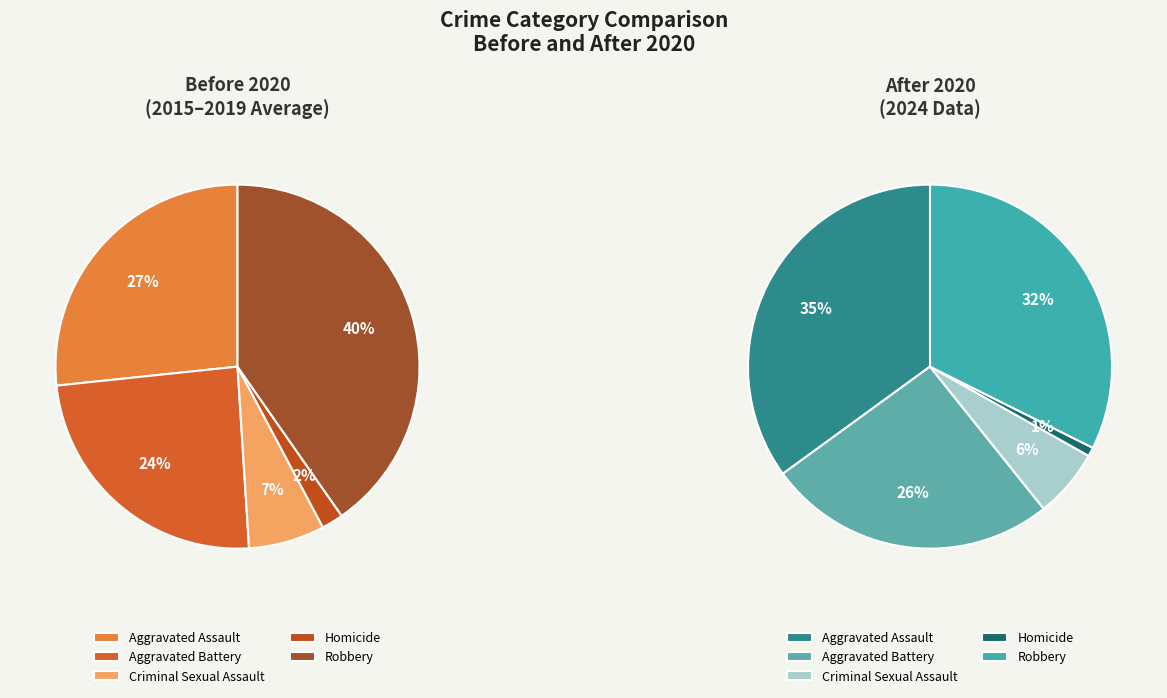

Which category has the smallest portion of the pie?

Homicide